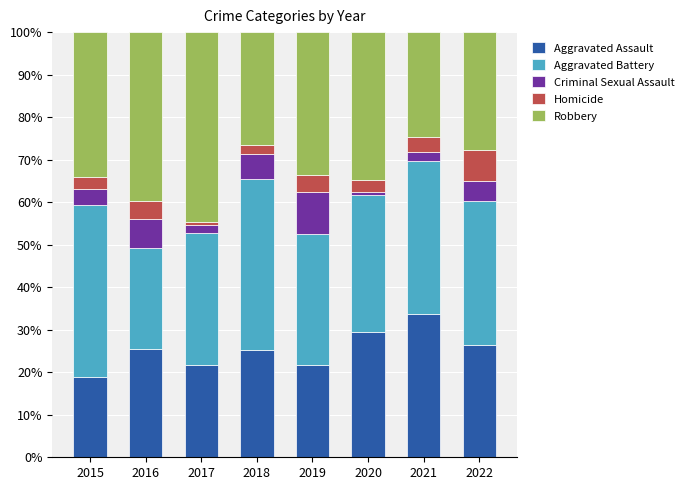

What are all the series names shown in the legend?

Aggravated Assault, Aggravated Battery, Criminal Sexual Assault, Homicide, Robbery